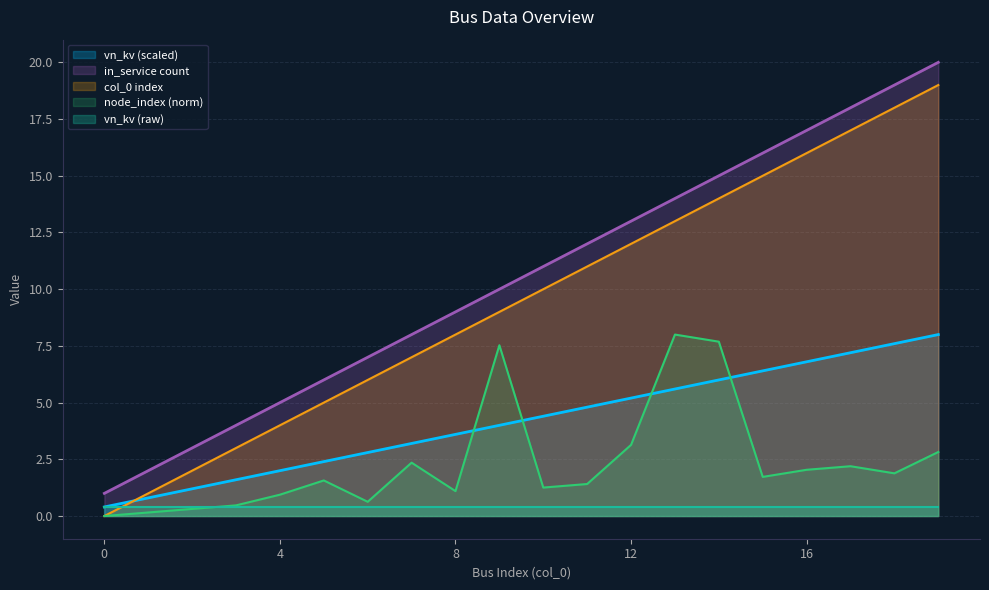

What are all the series names shown in the legend?

vn_kv (scaled), in_service count, col_0 index, node_index (norm), vn_kv (raw)